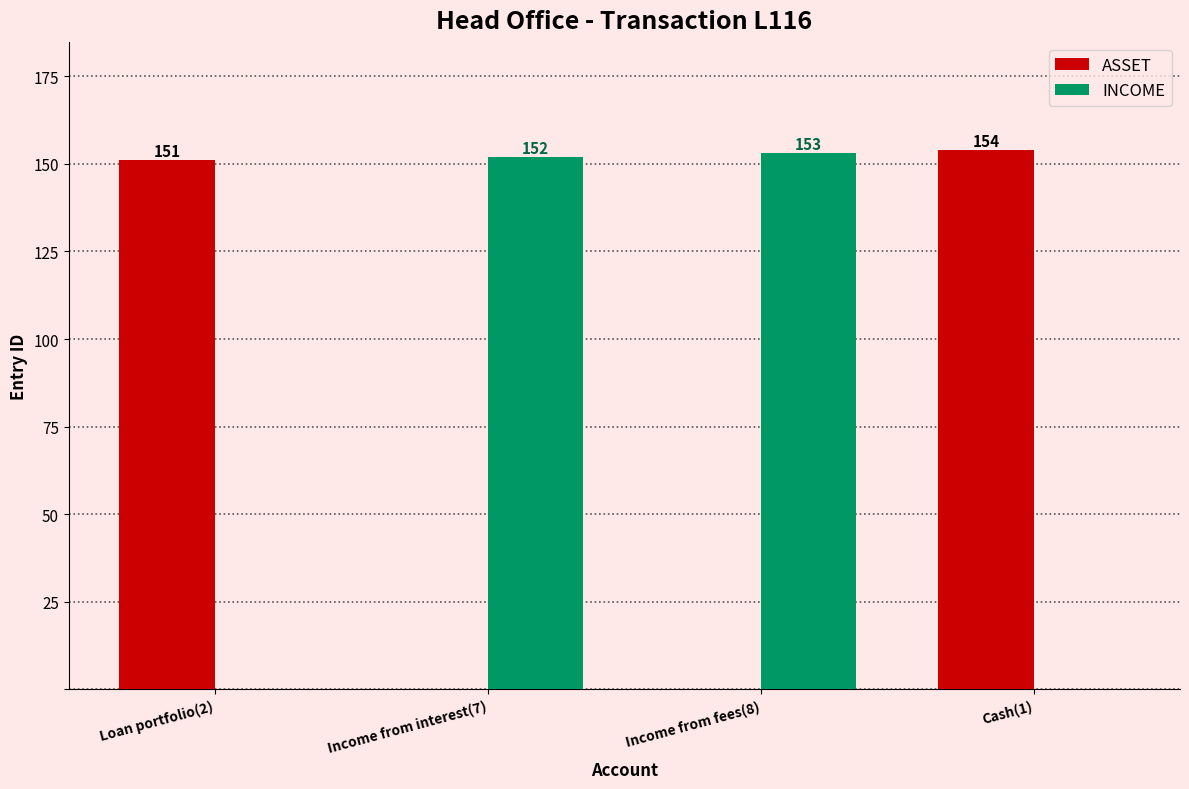

At which category does the chart reach its peak across all series?

Cash(1)